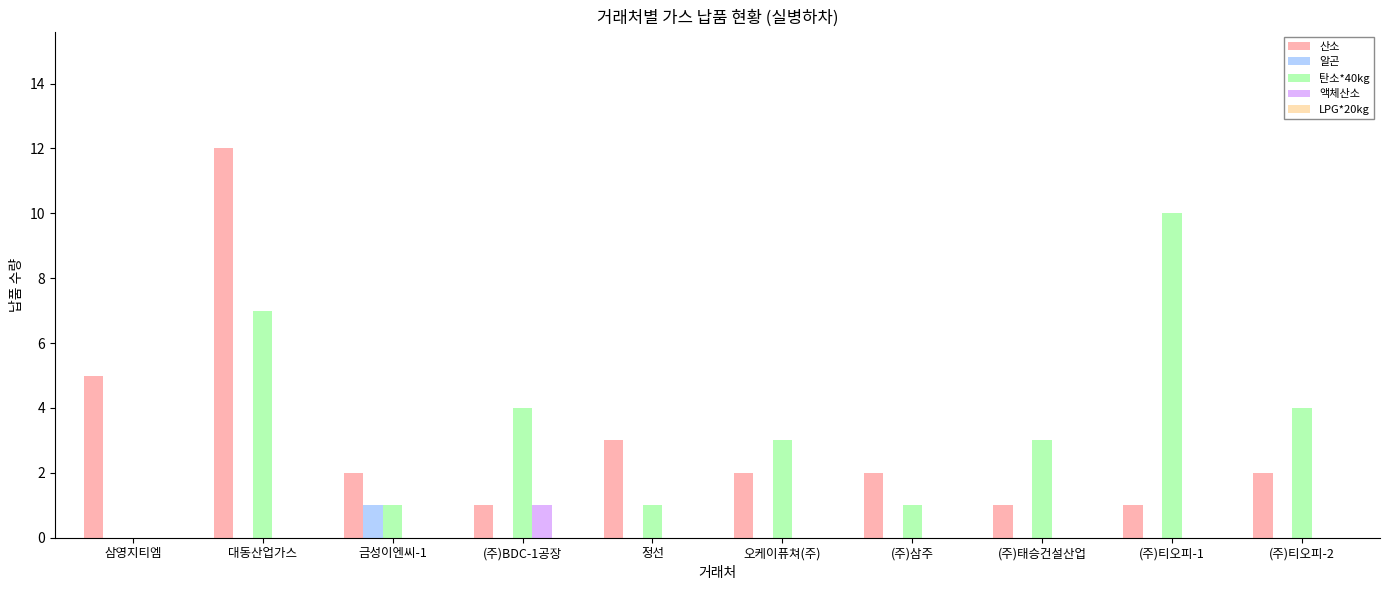

Between 대동산업가스 and (주)티오피-2, which series saw the biggest shift?

산소